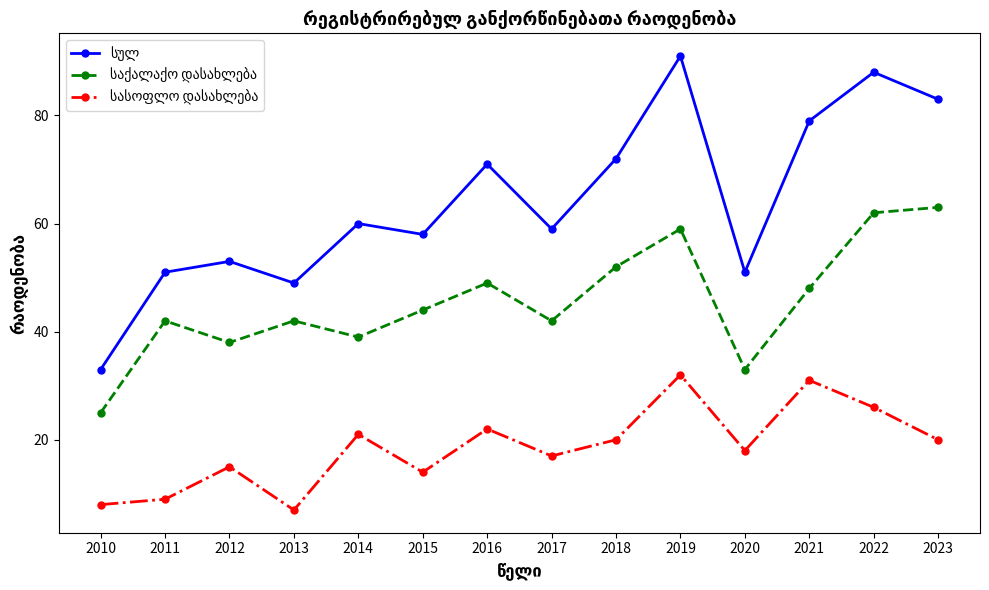

What is the difference between the highest and lowest values at 2021?

48